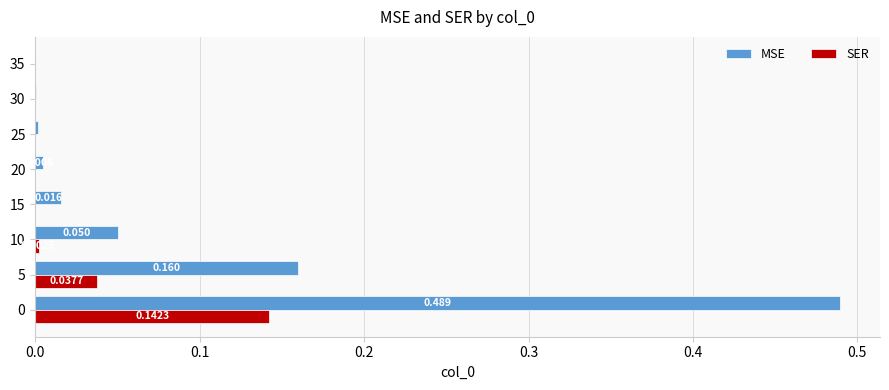

Is the value of SER at 35 greater than the value of MSE at 10?

No